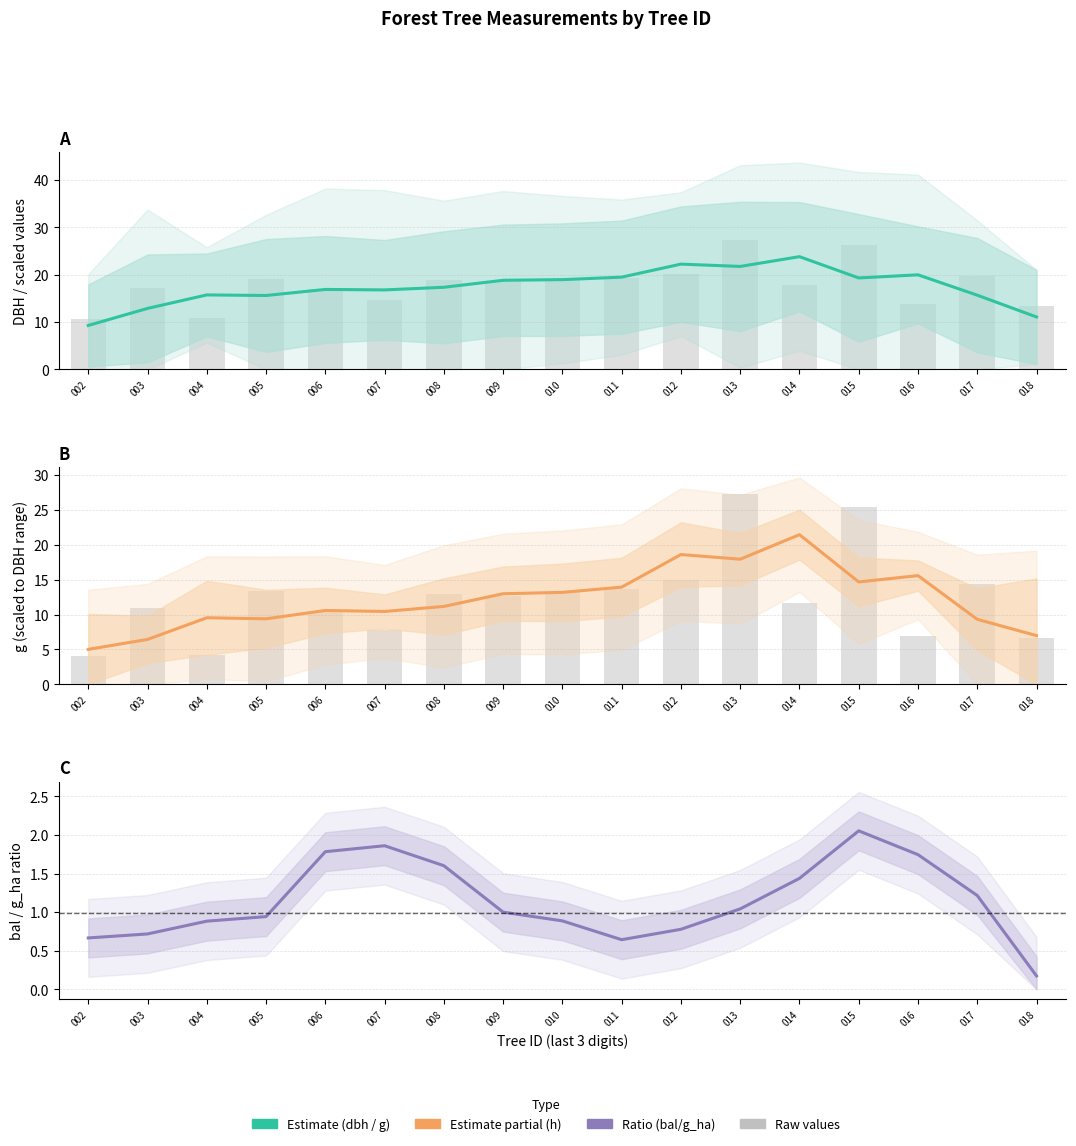

How many values in the g estimate series are below 11?

8